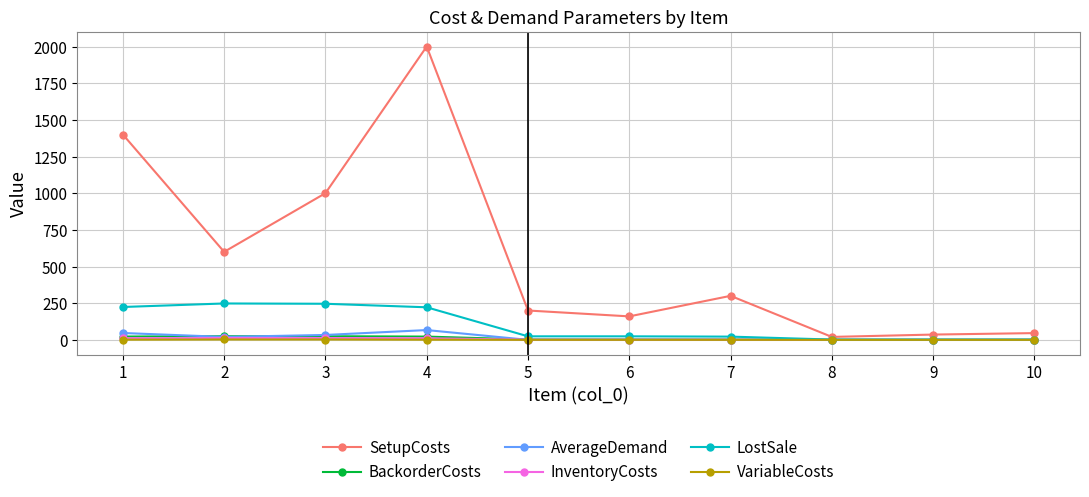

True or false: SetupCosts has a value of 46.0 at 10.

True